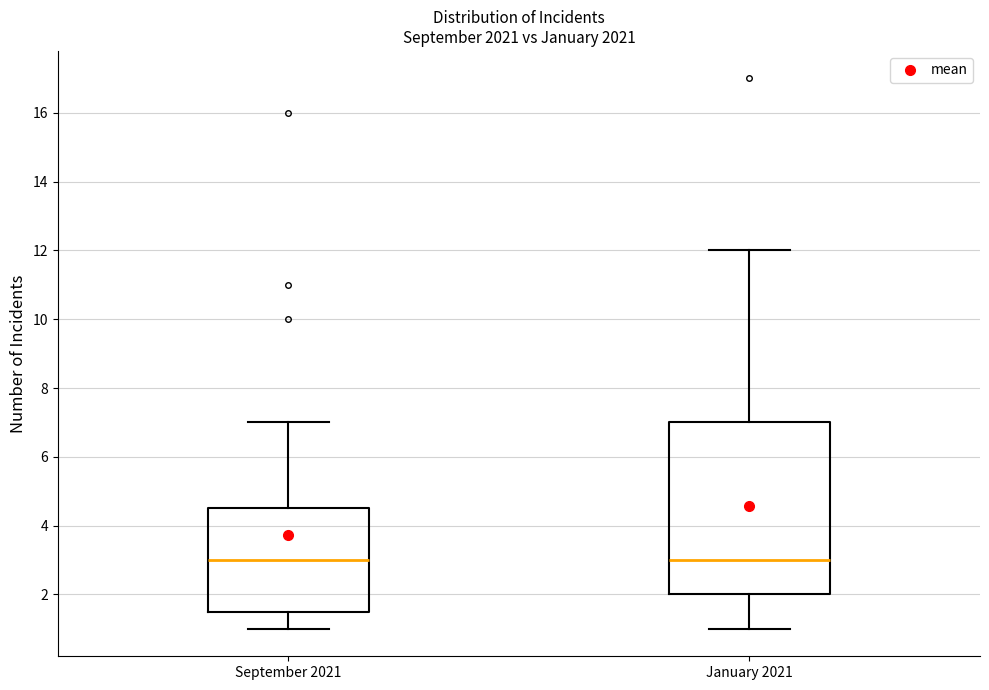

Where is the lower edge of the box for September 2021 on the y-axis? The values are not printed on the chart, so give them approximately, as read against the axis.

1.6